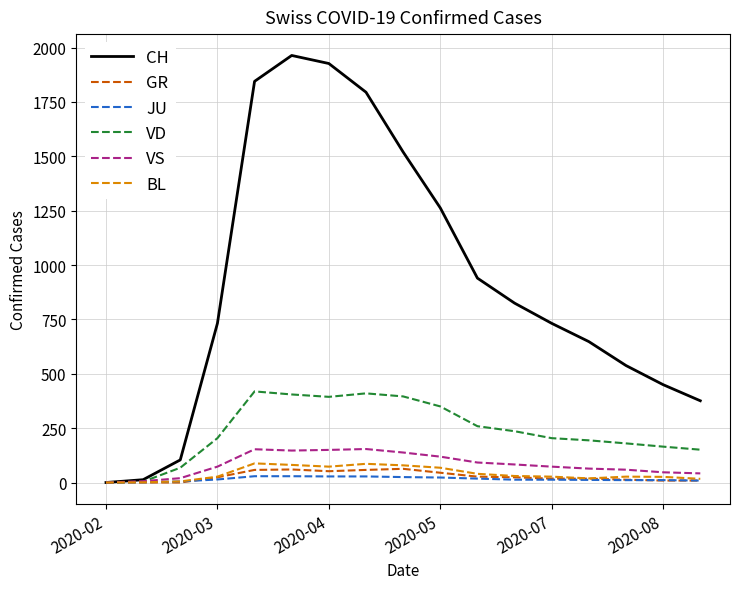

Which series has the largest range (max minus min)?

CH